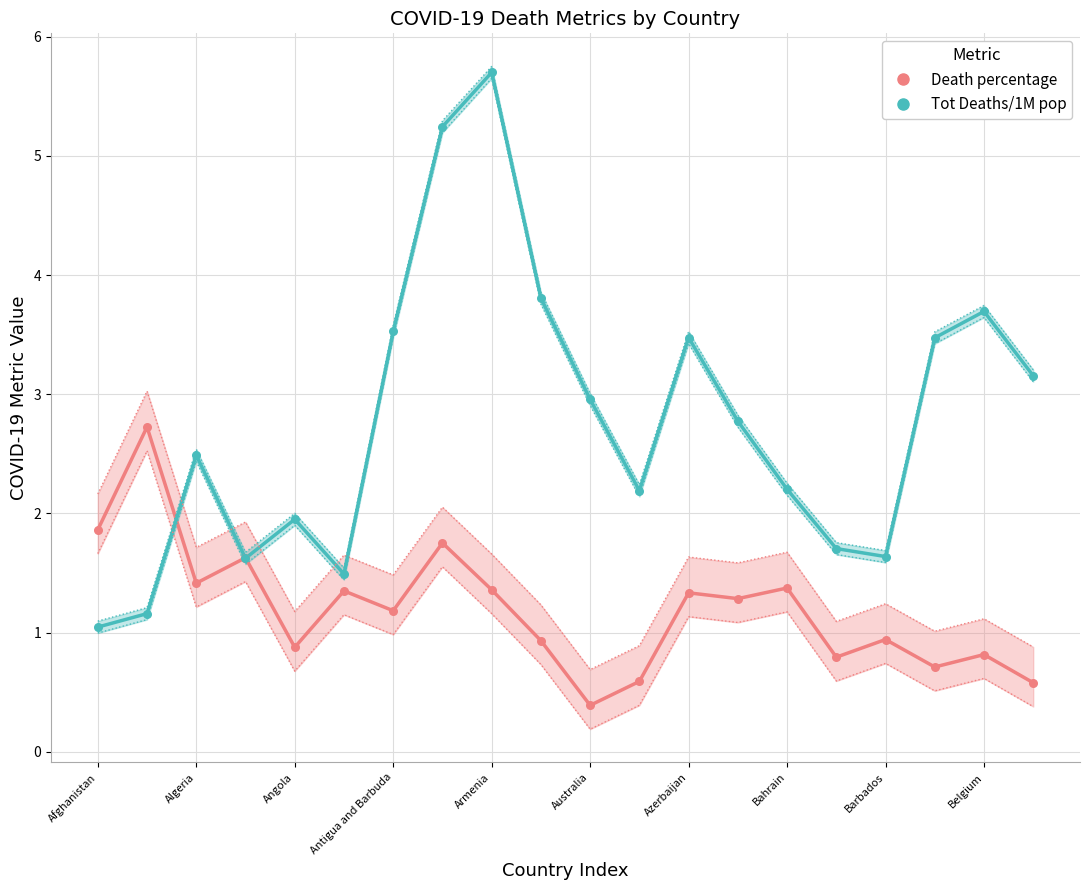

Which series contains the highest Y value?

Tot Deaths/1M pop